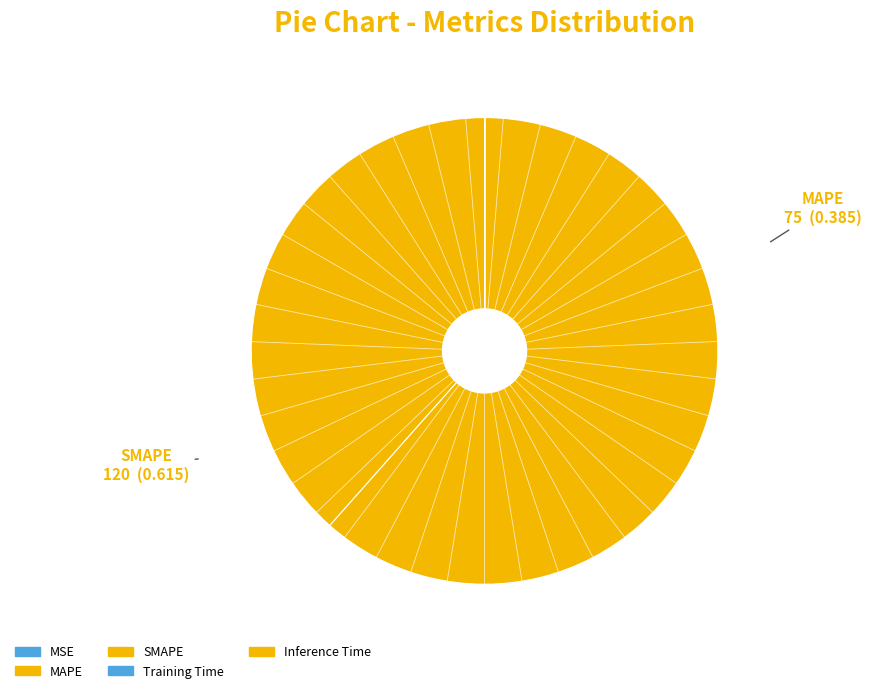

Rank the categories by value from highest to lowest.

SMAPE, MAPE, Inference Time, Training Time, MSE